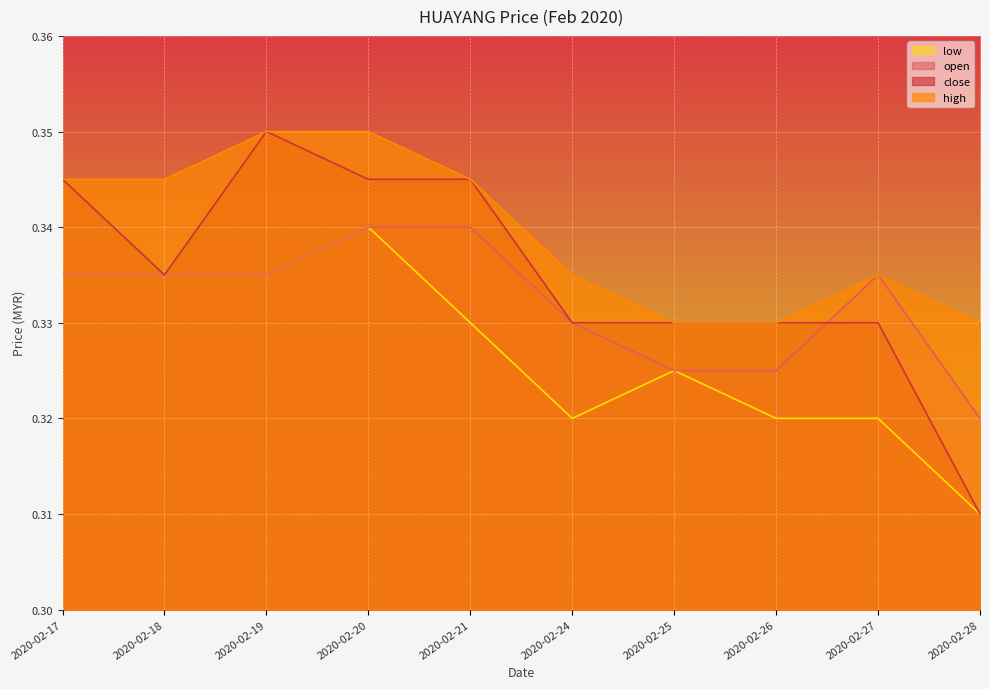

List the labels in order of close value, largest first.

2020-02-19, 2020-02-17, 2020-02-20, 2020-02-21, 2020-02-18, 2020-02-24, 2020-02-25, 2020-02-26, 2020-02-27, 2020-02-28